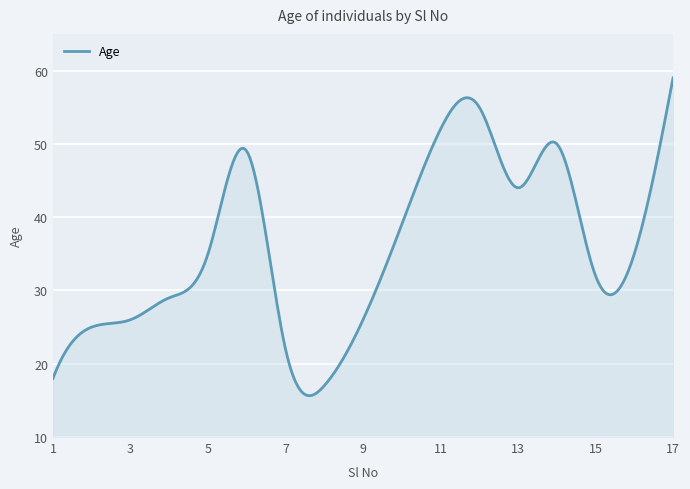

What is the maximum value shown in the chart?

59.0